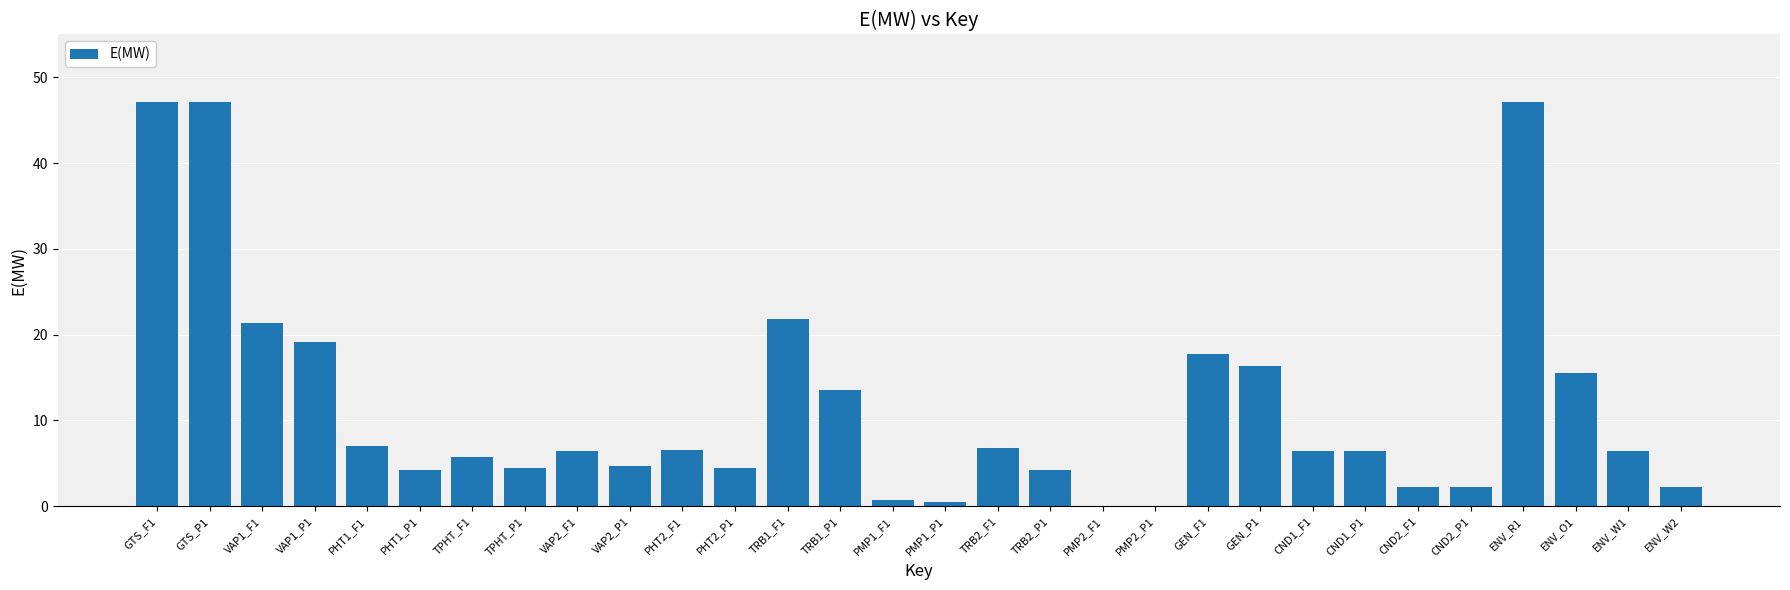

What is the change in value from GTS_F1 to VAP2_F1?

-40.7